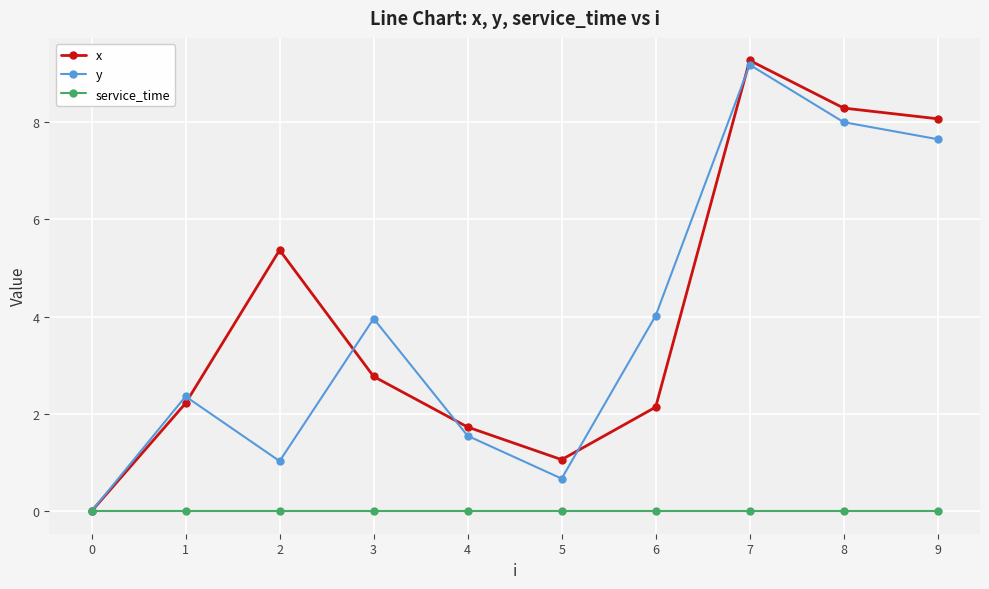

Between 1 and 2, which series saw the biggest shift?

x